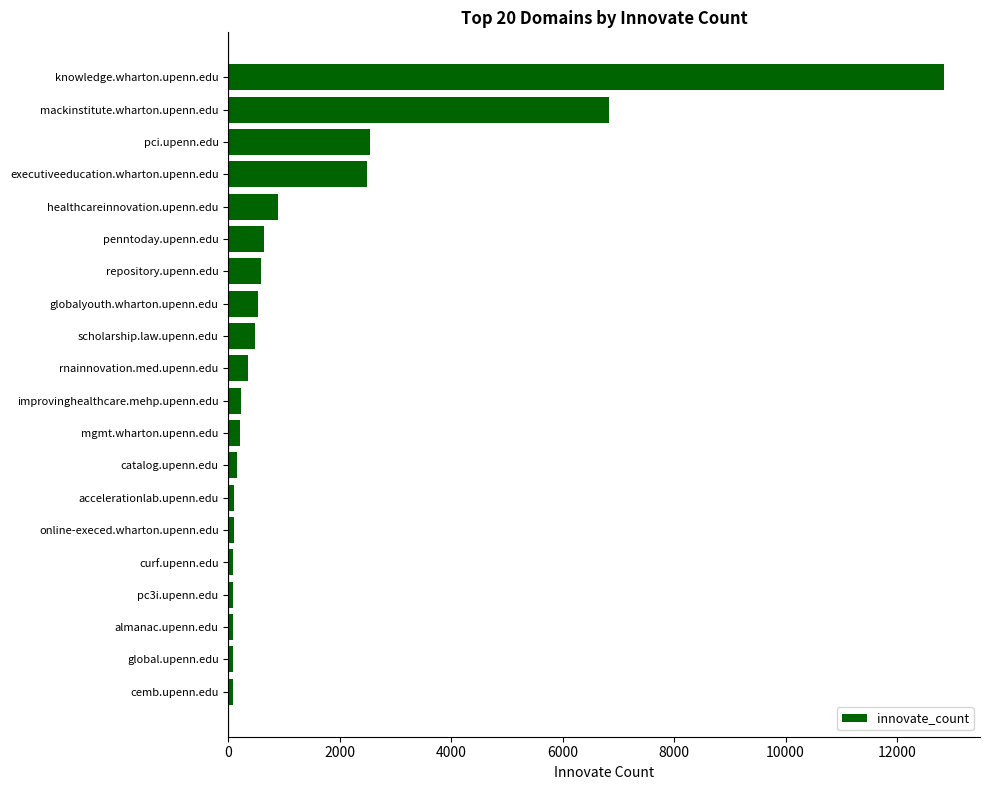

How many data points are less than 356?

10